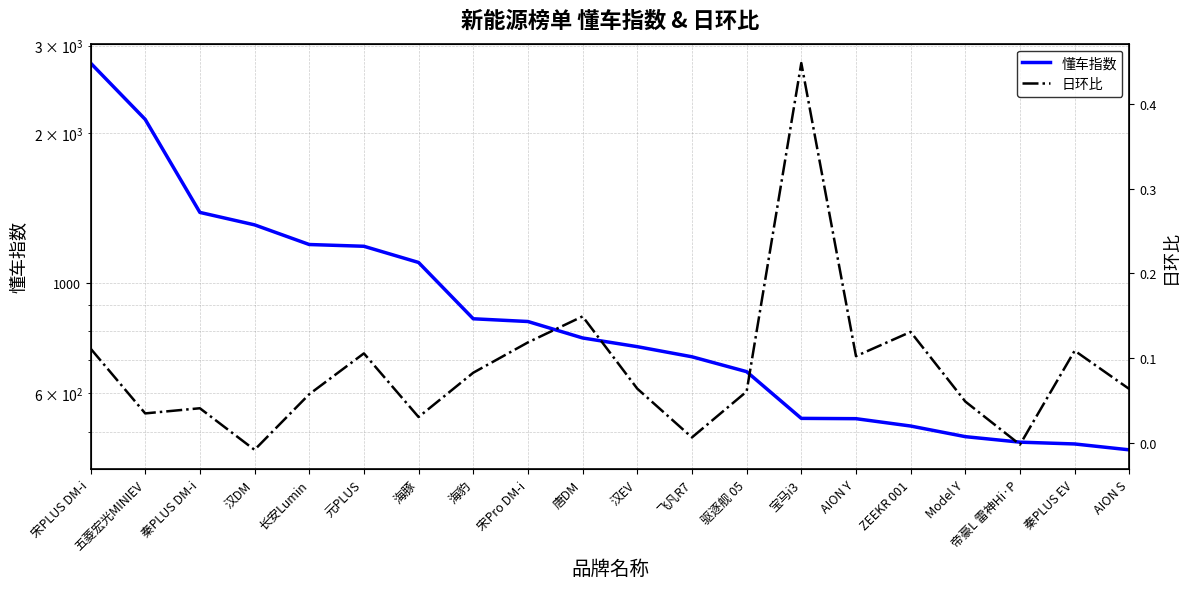

True or false: 日环比 has a value of 0.0 at 秦PLUS EV.

False